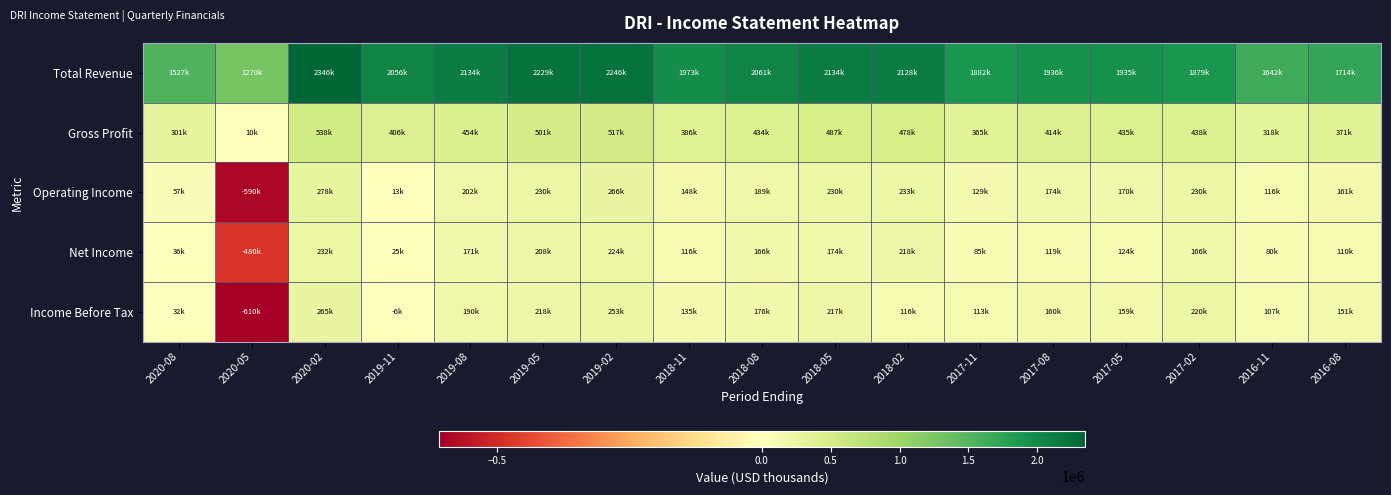

At how many categories does at least one series exceed 961549?

17